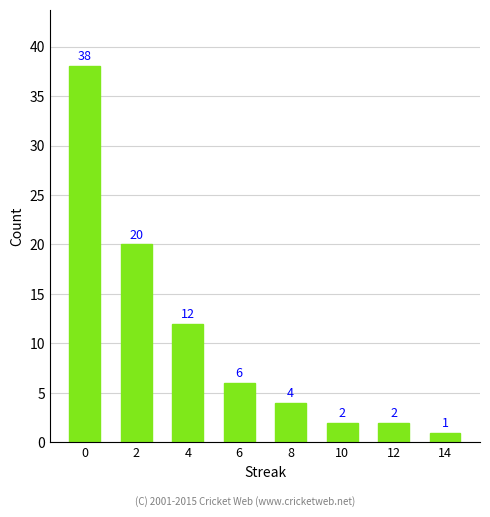

Does the chart contain any negative values?

No